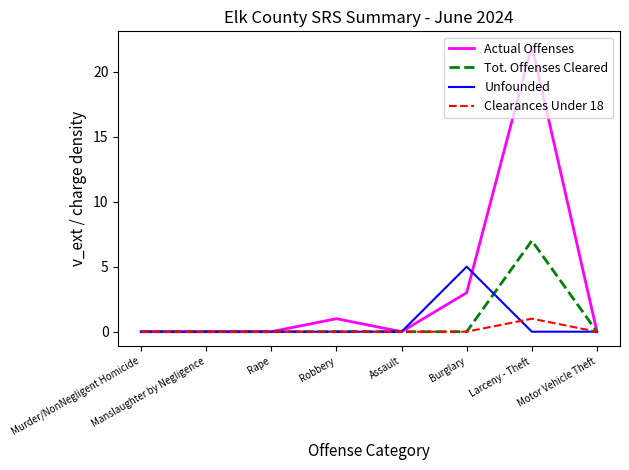

Reading right to left, extract all data points from this chart.

Actual Offenses: Motor Vehicle Theft=0	Larceny - Theft=22	Burglary=3	Assault=0	Robbery=1	Rape=0	Manslaughter by Negligence=0	Murder/NonNegligent Homicide=0
Tot. Offenses Cleared: Motor Vehicle Theft=0	Larceny - Theft=7	Burglary=0	Assault=0	Robbery=0	Rape=0	Manslaughter by Negligence=0	Murder/NonNegligent Homicide=0
Unfounded: Motor Vehicle Theft=0	Larceny - Theft=0	Burglary=5	Assault=0	Robbery=0	Rape=0	Manslaughter by Negligence=0	Murder/NonNegligent Homicide=0
Clearances Under 18: Motor Vehicle Theft=0	Larceny - Theft=1	Burglary=0	Assault=0	Robbery=0	Rape=0	Manslaughter by Negligence=0	Murder/NonNegligent Homicide=0